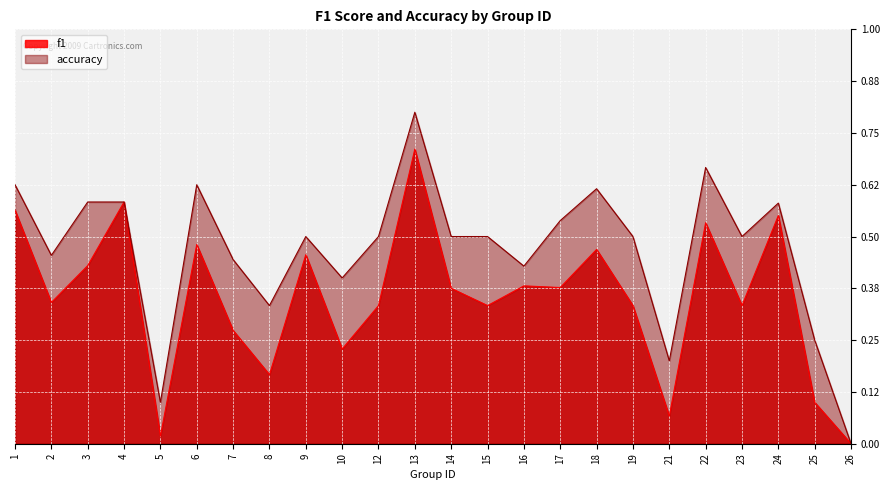

What is the sum of all f1 values?

8.4